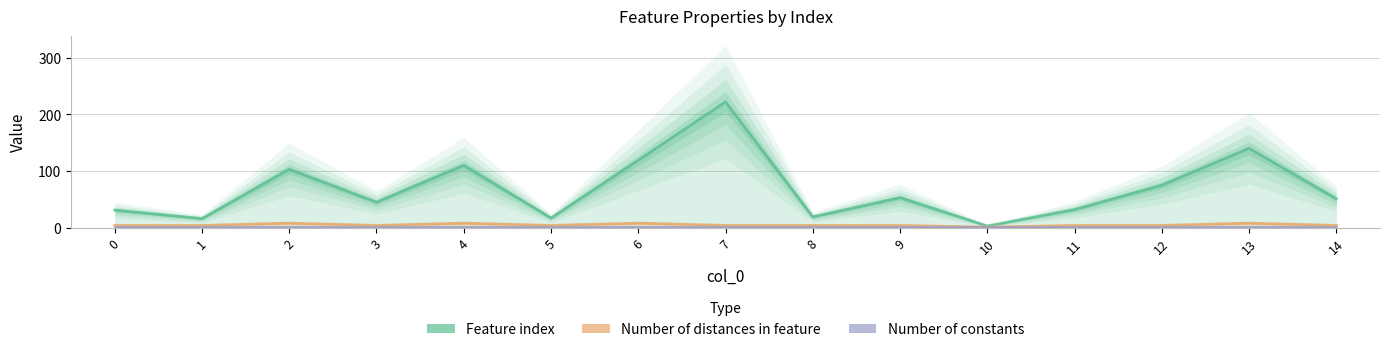

Reading left to right, list all the values displayed in this chart.

Feature index: 0=31	1=16	2=103	3=45	4=110	5=17	6=119	7=222	8=19	9=53	10=3	11=32	12=75	13=140	14=51
Number of distances in feature: 0=4	1=4	2=8	3=4	4=8	5=4	6=8	7=4	8=4	9=4	10=1	11=4	12=4	13=8	14=4
Number of constants: 0=1	1=1	2=1	3=1	4=1	5=1	6=1	7=1	8=1	9=1	10=1	11=1	12=1	13=1	14=1